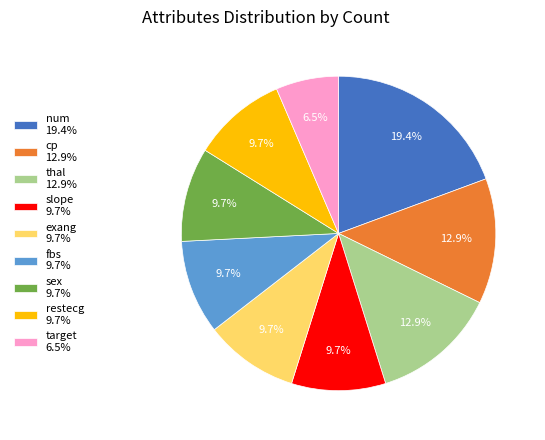

What is the smallest slice in the pie chart?

target 6.5%